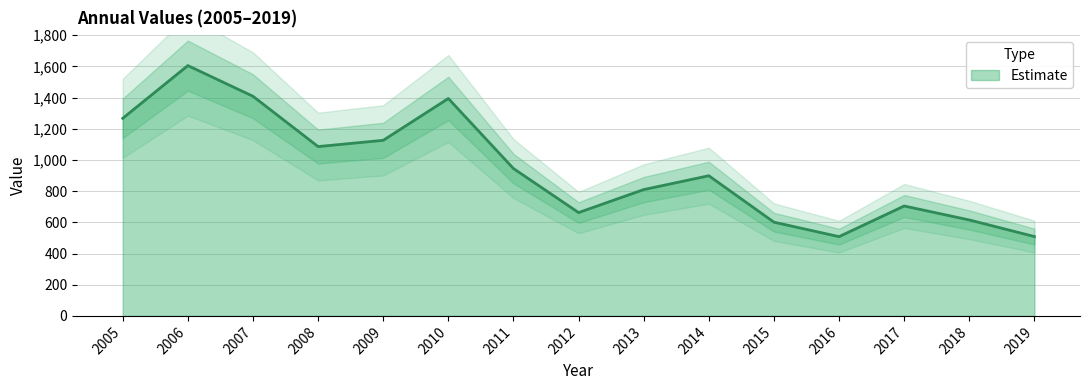

What is the difference between the second highest and second lowest values?

899.3